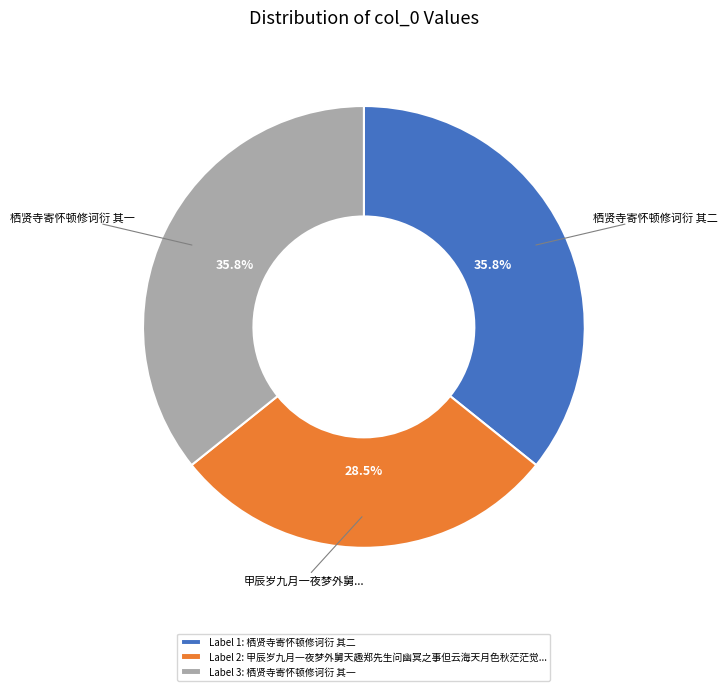

Which category has the smallest portion of the pie?

Label 2: 甲辰岁九月一夜梦外舅天趣郑先生问幽冥之事但云海天月色秋茫茫觉...